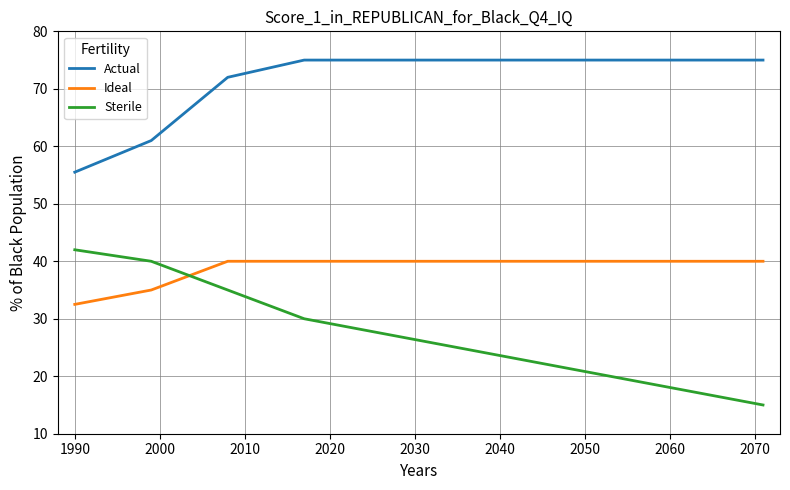

Which series has the widest spread of values?

Sterile